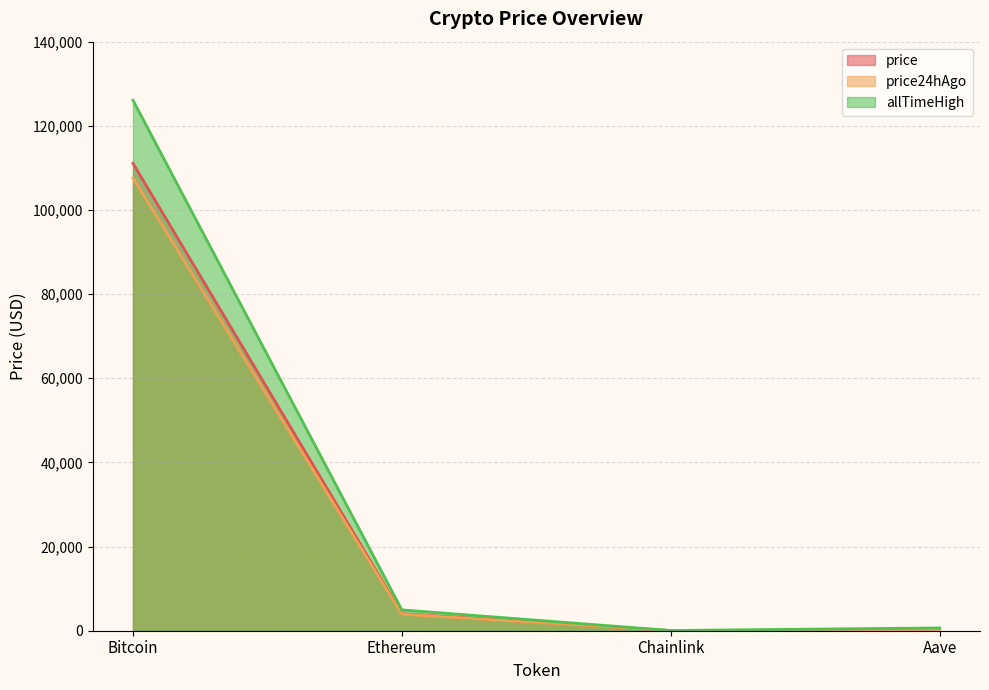

At which category does allTimeHigh reach its first local valley?

Chainlink